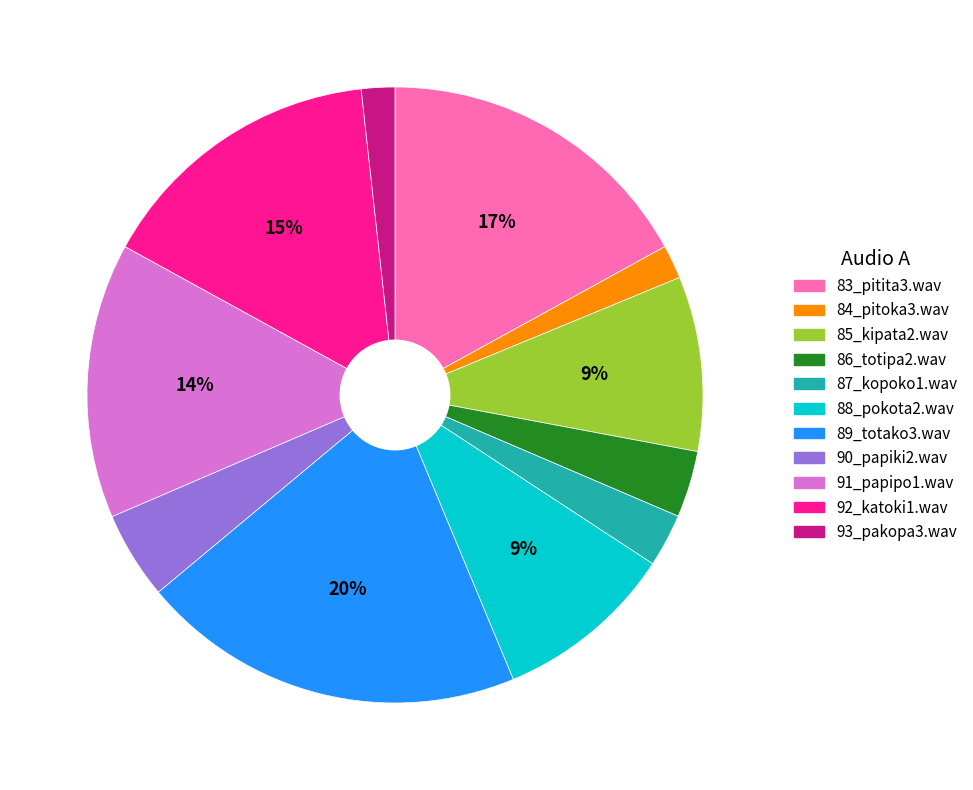

Count the number of slices in the pie.

11